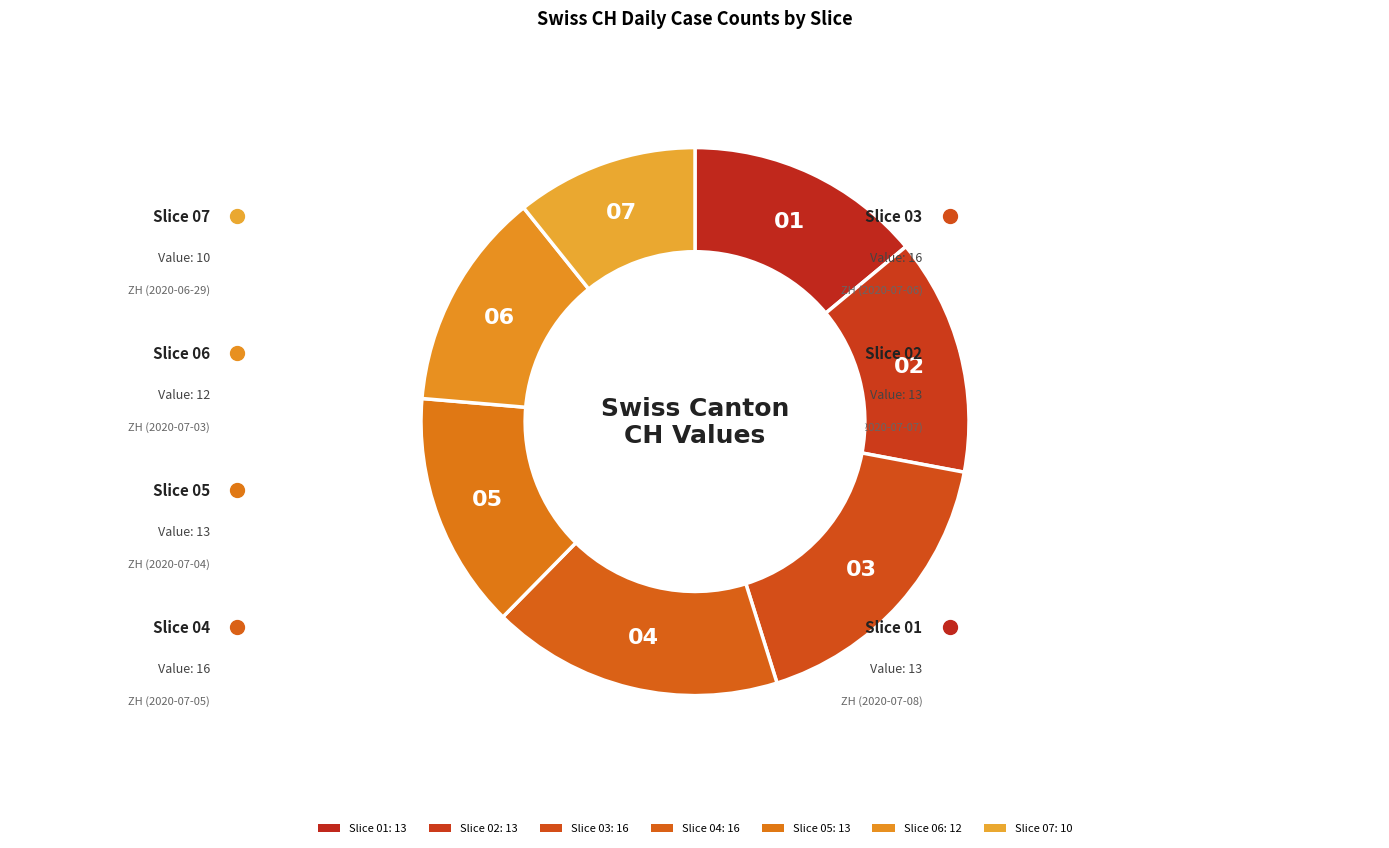

Is the sum of 03 and 01 greater than half?

No